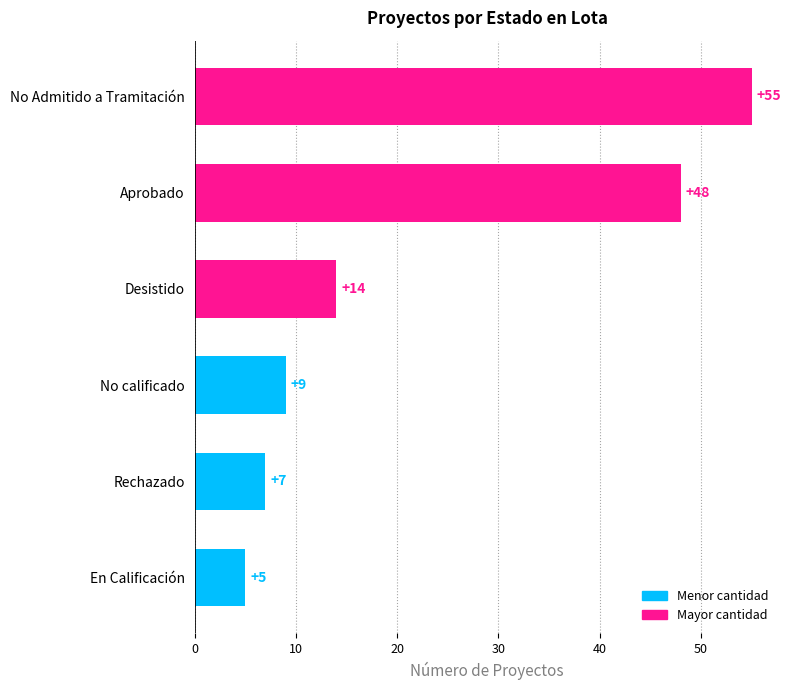

Is it true that the value at Desistido is 24?

False